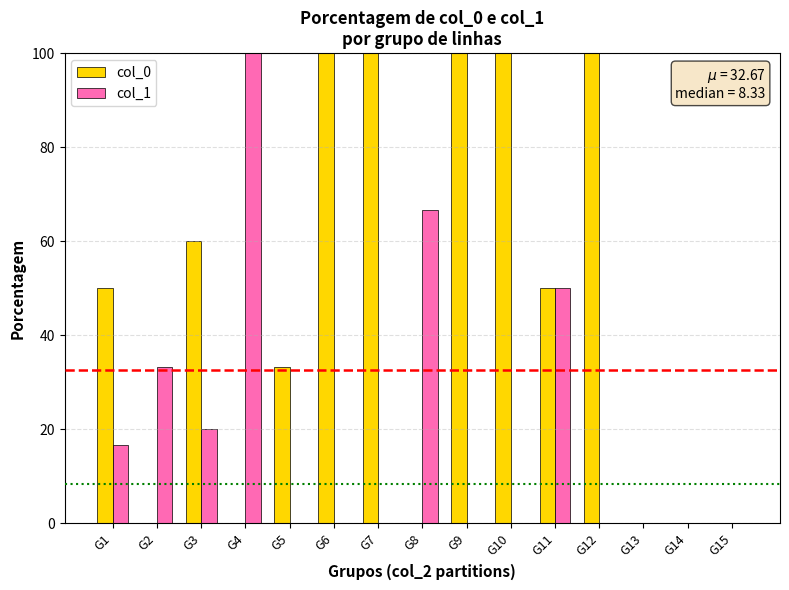

Which series changed the most between G3 and G13?

col_0